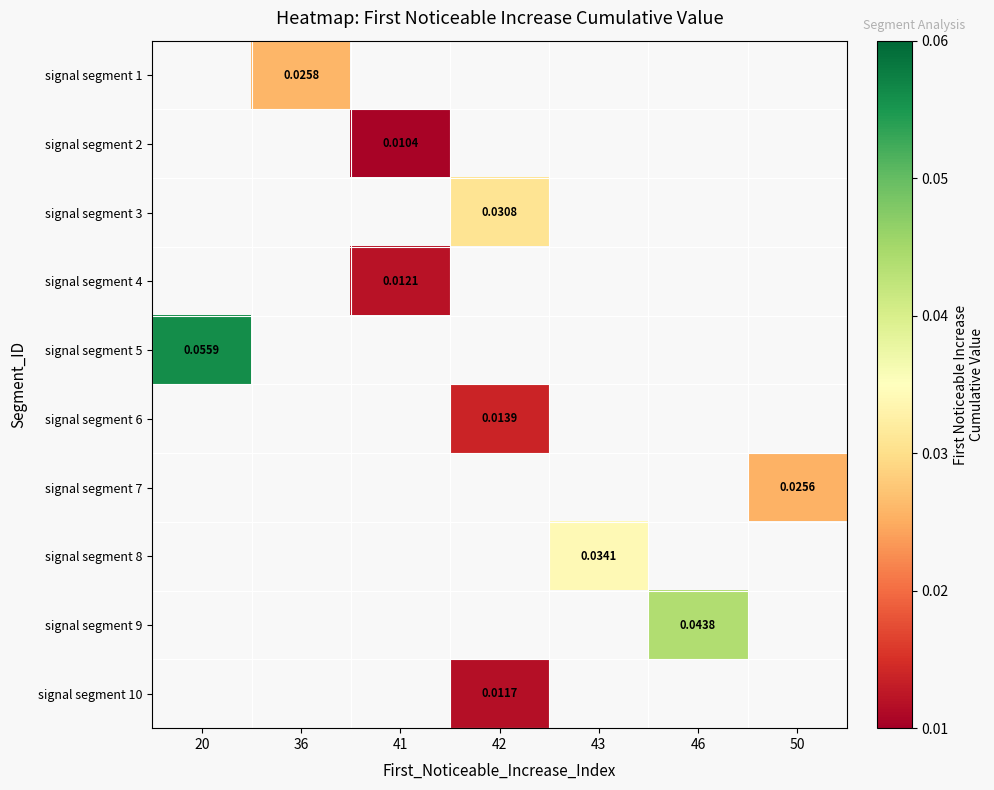

Which label corresponds to the largest value in the chart?

20